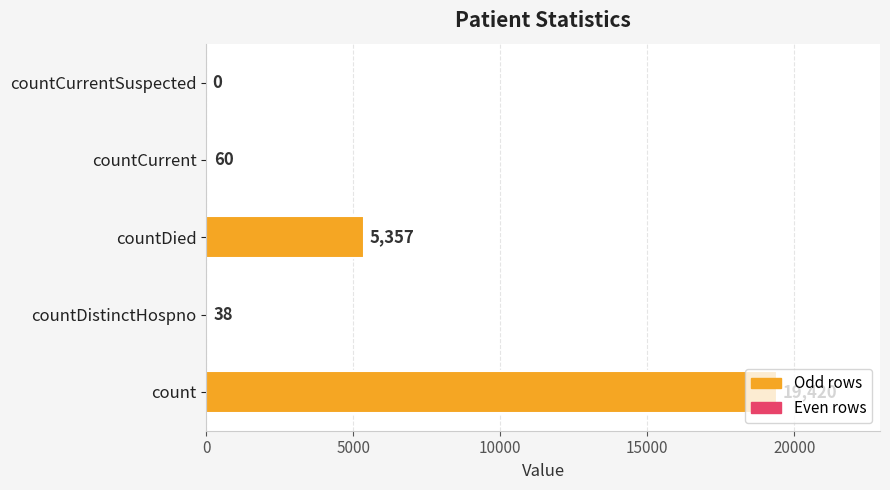

How many categories are shown in the chart?

5